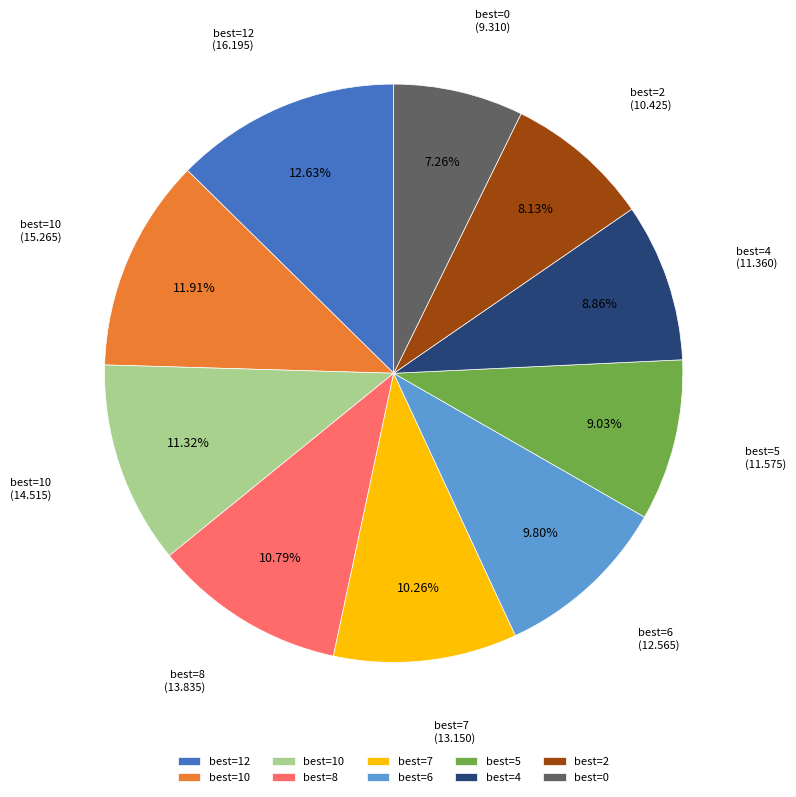

Does any single category account for the majority?

No